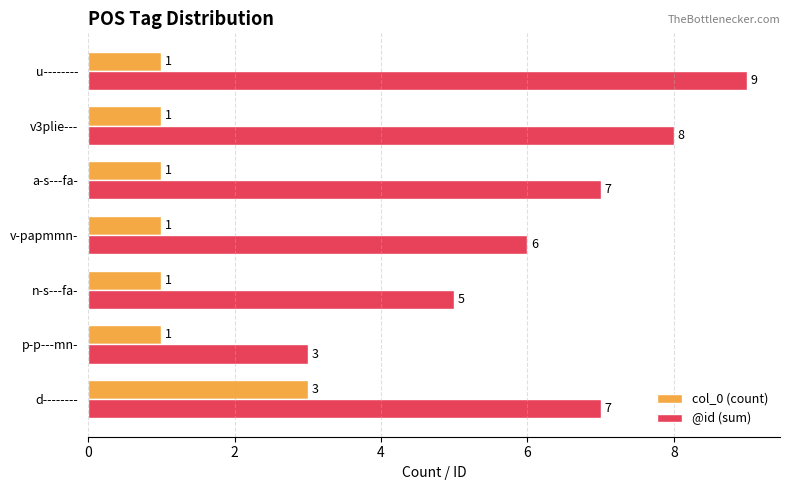

At which label does col_0 (count) reach its peak?

d--------